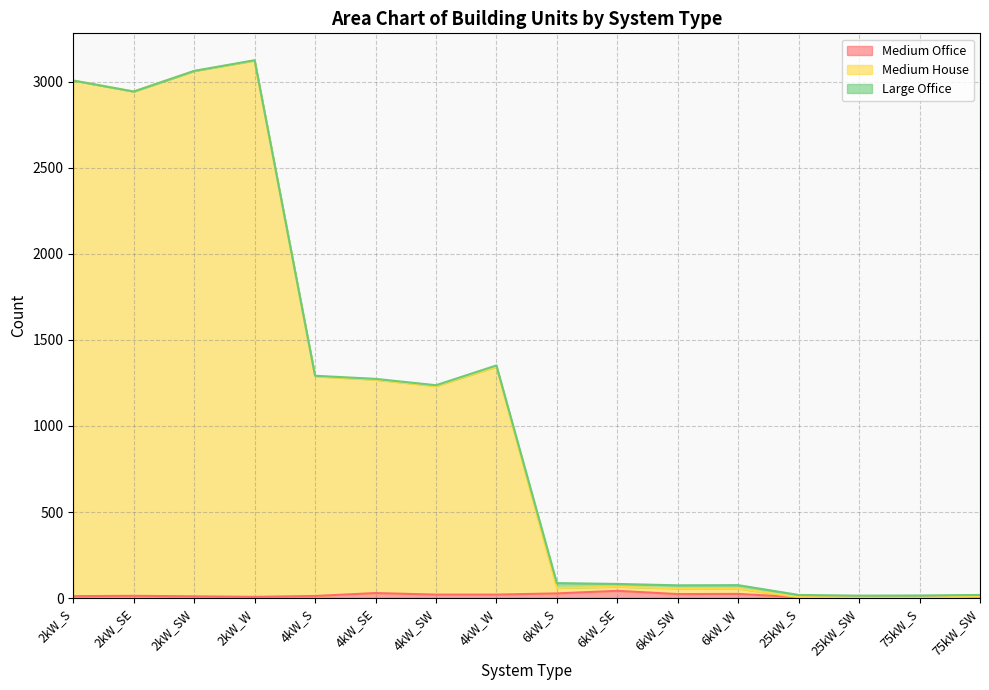

Does the chart have visible grid lines?

Yes